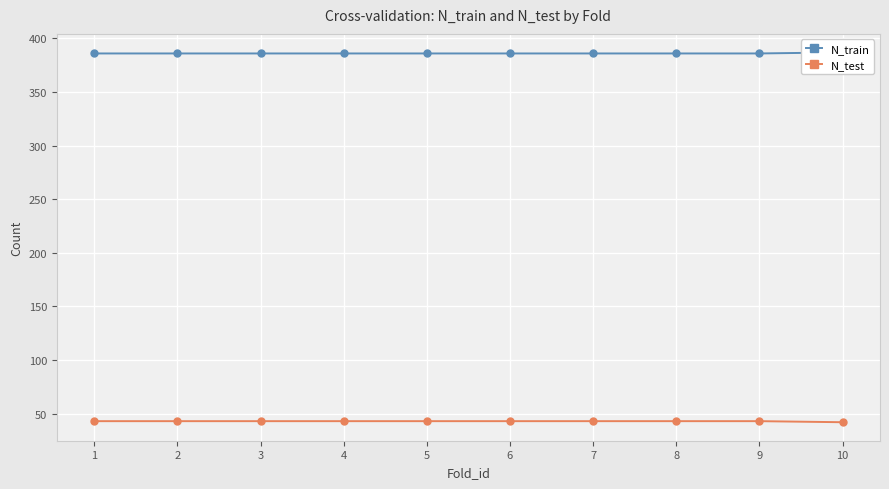

What is the value of the N_test point at the 1st from the left?

43